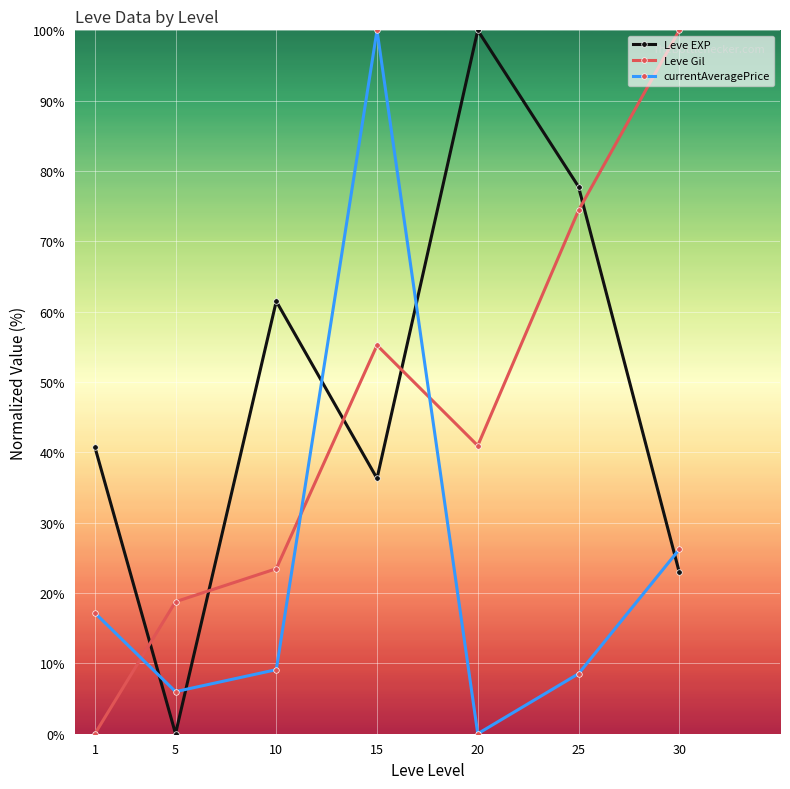

In Leve Gil, how many points are higher than both neighbors (excluding endpoints)?

1